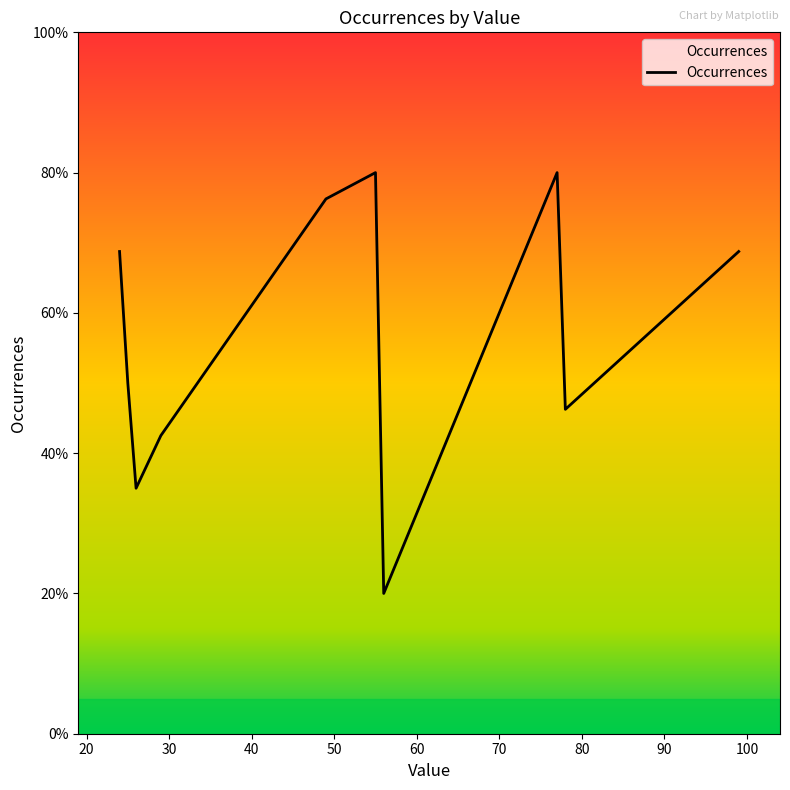

At which category does the data reach its first local peak?

60